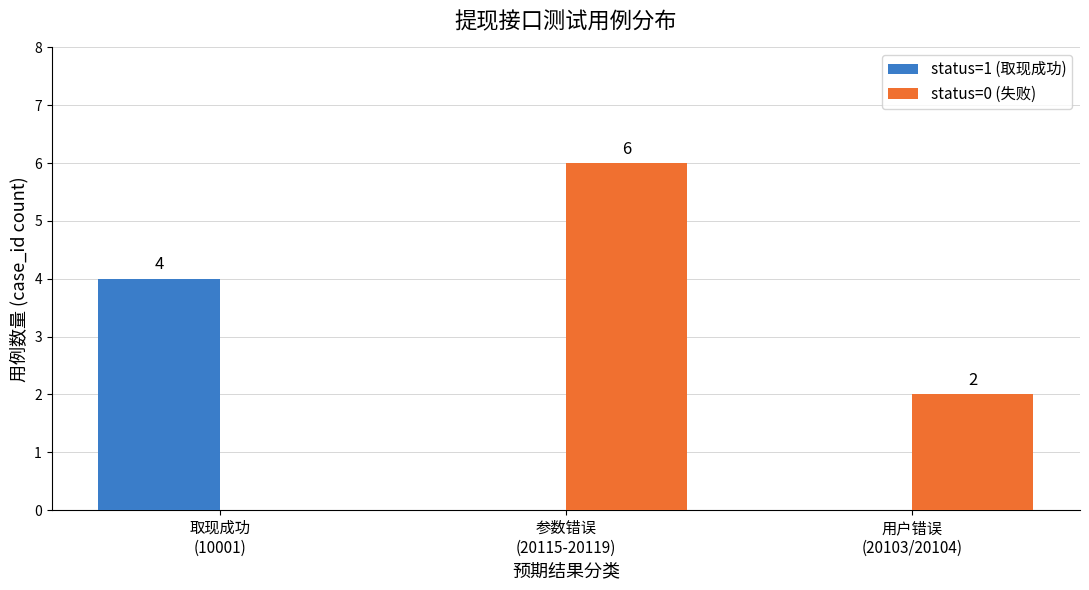

What are all the series names shown in the legend?

status=1 (取现成功), status=0 (失败)